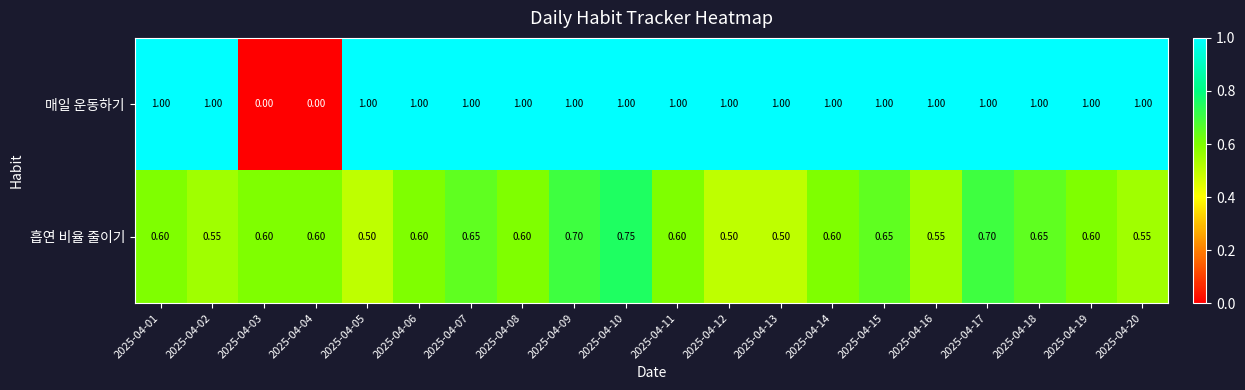

Which series has the largest range (max minus min)?

매일 운동하기